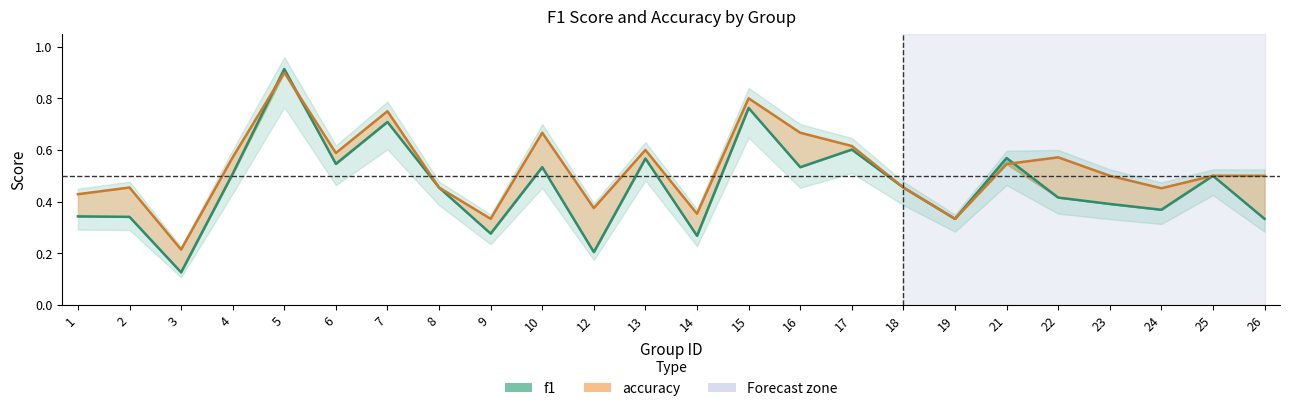

What is the maximum value shown in the chart?

0.9